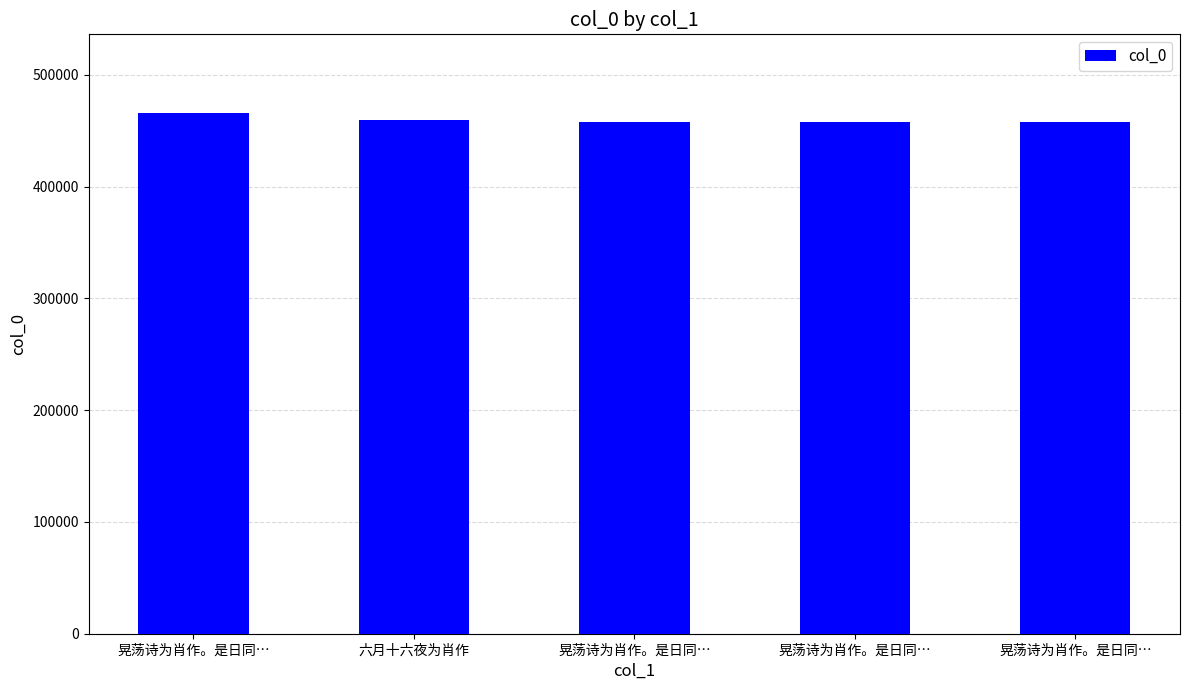

How many bars are there in total?

5